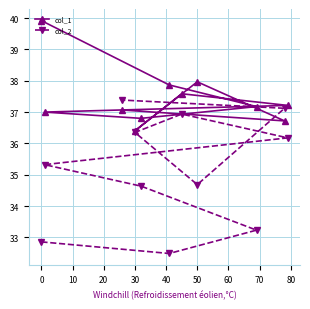

Reading left to right, transcribe all the data shown in this chart.

col_1: 39.9	37.0	37.1	36.4	36.8	37.9	37.6	38.0	37.2	36.7	37.2
col_2: 32.9	35.3	37.4	36.3	34.6	32.5	36.9	34.7	33.2	37.1	36.2